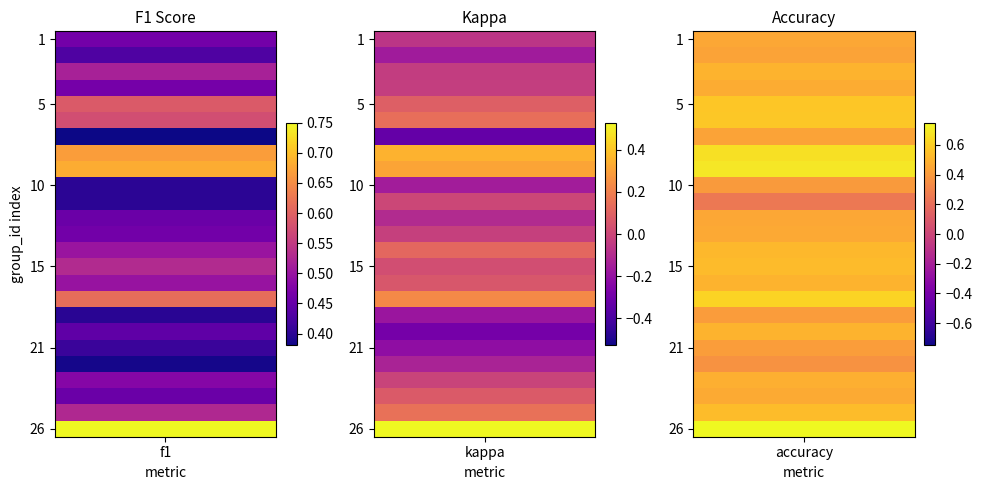

How many data points in kappa are less than 0?

13